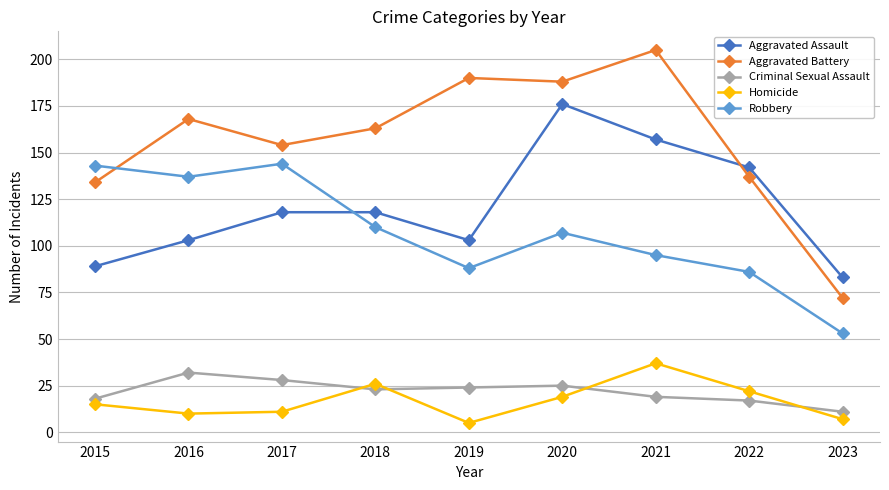

Which category has the highest value in the Aggravated Battery series?

2021